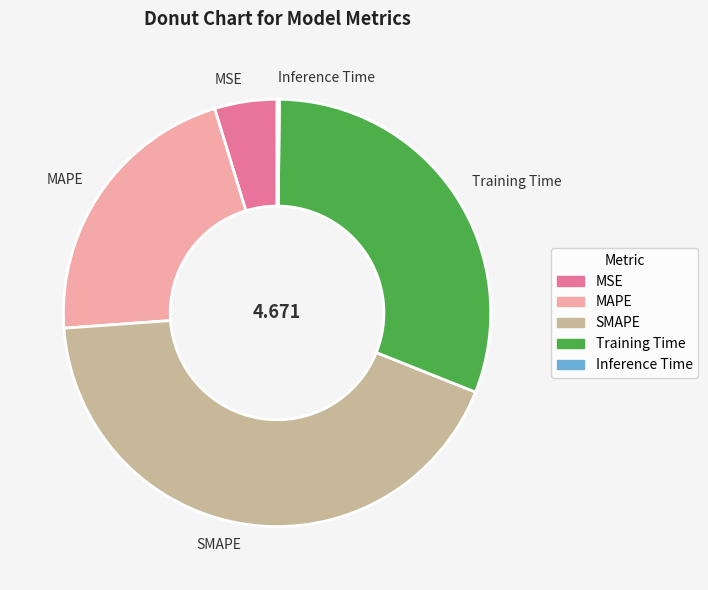

What is the largest slice in the pie chart?

SMAPE